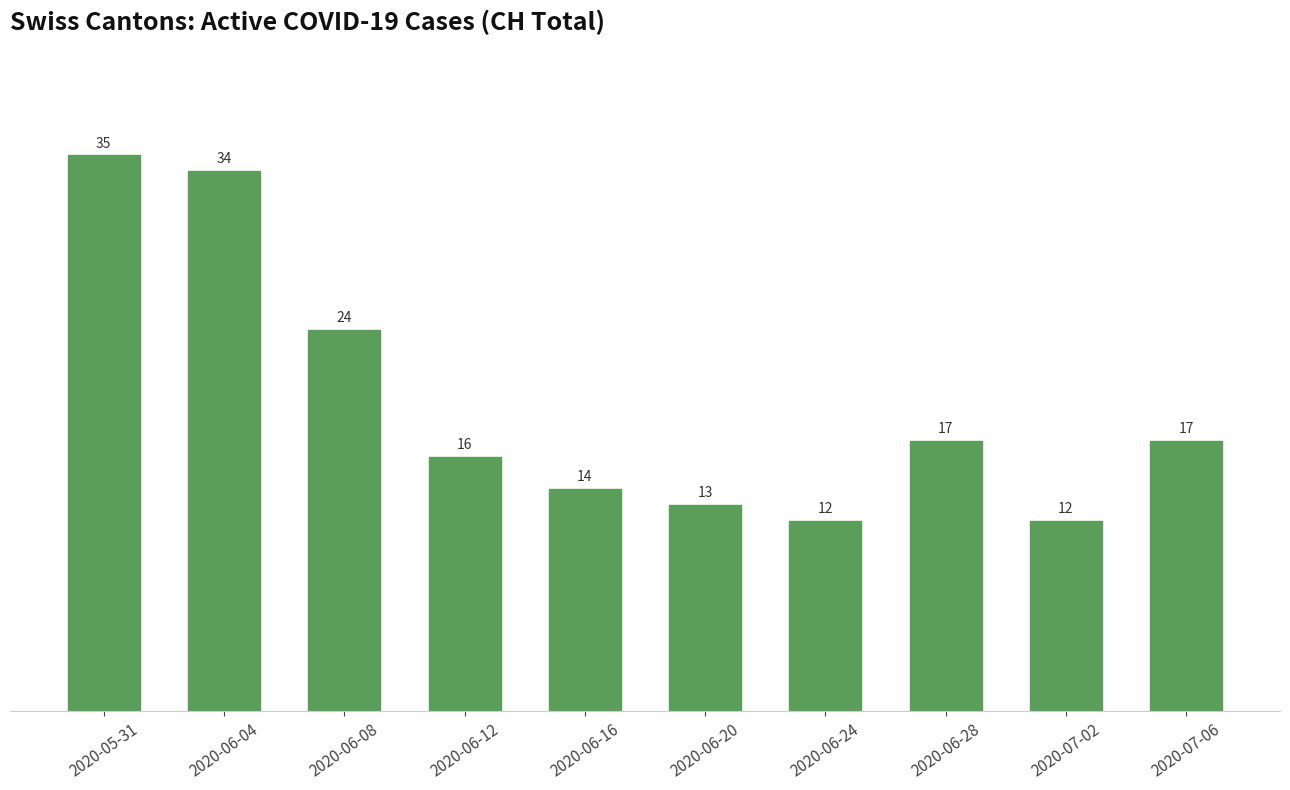

What is the sum of the values at 2020-05-31 and 2020-06-20?

48